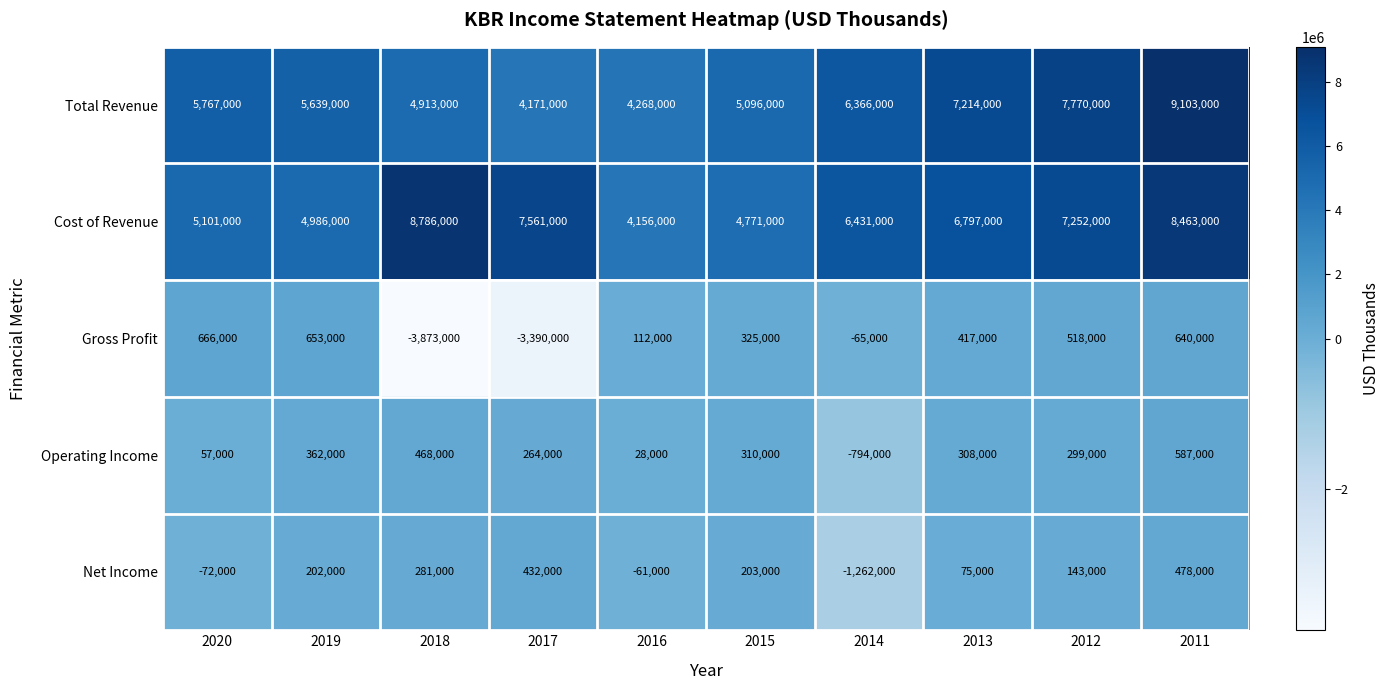

How many categories are shown in the chart?

10